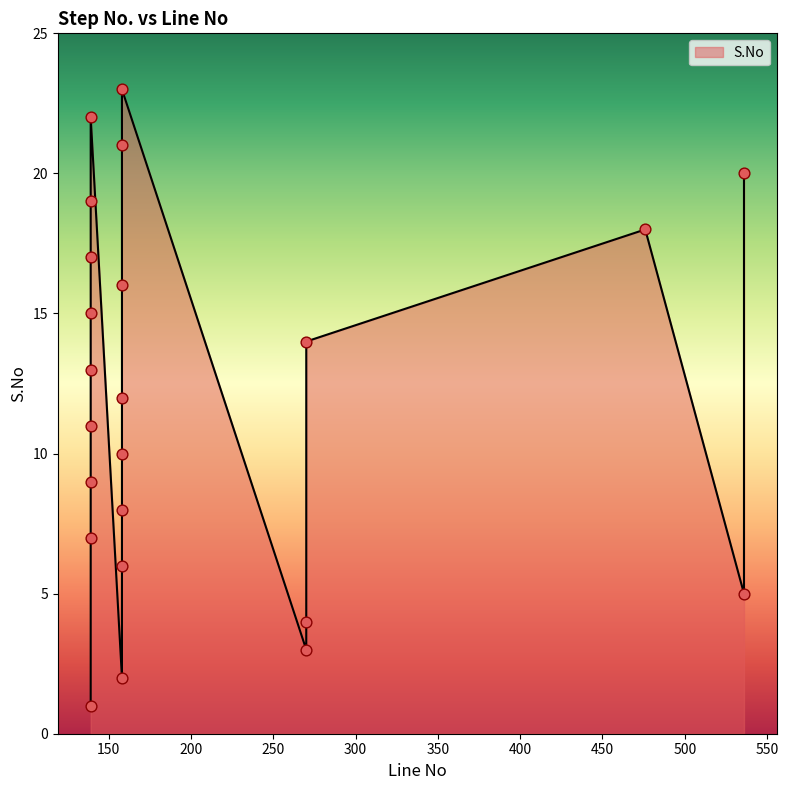

What is the change in value from 158 to 158?

+13